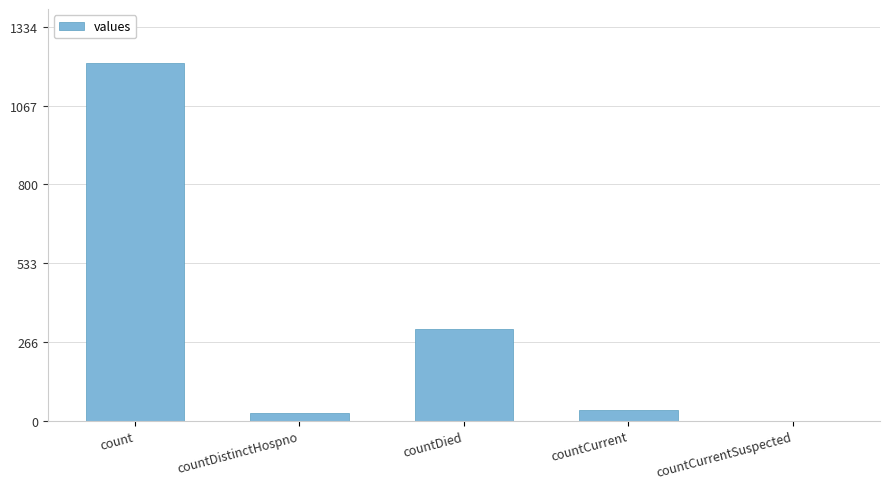

The value at countDied is 520. True or false?

False